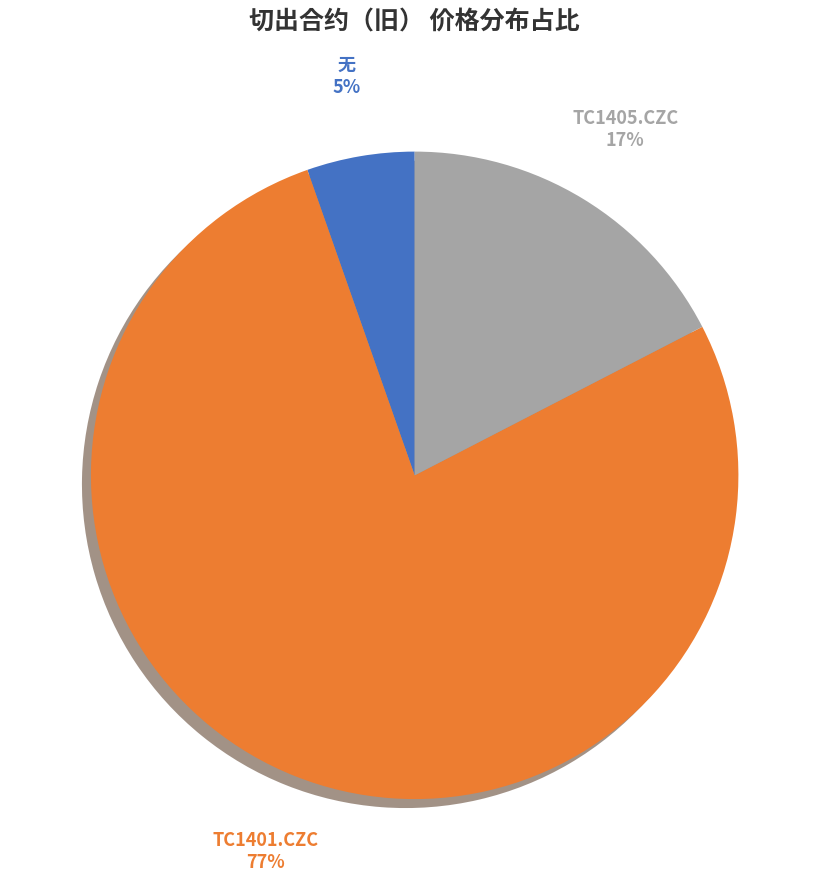

To the nearest percent, what is the average slice percentage?

33%